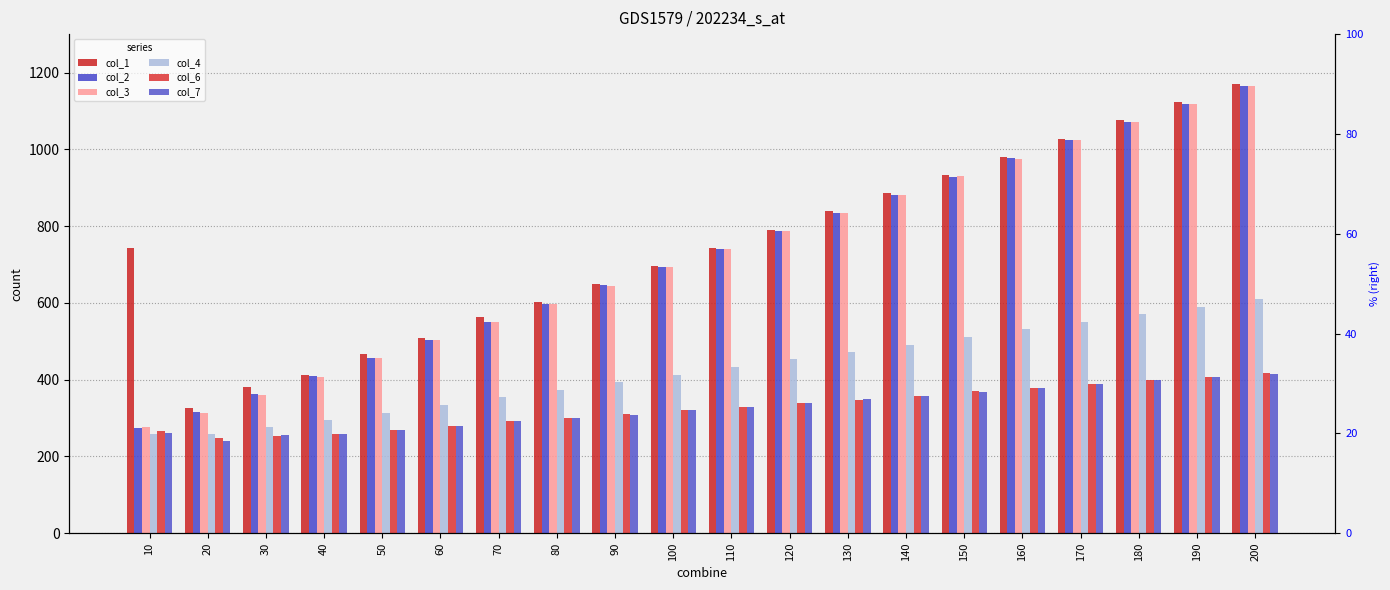

What is the spread (max minus min) of values at 140?

528